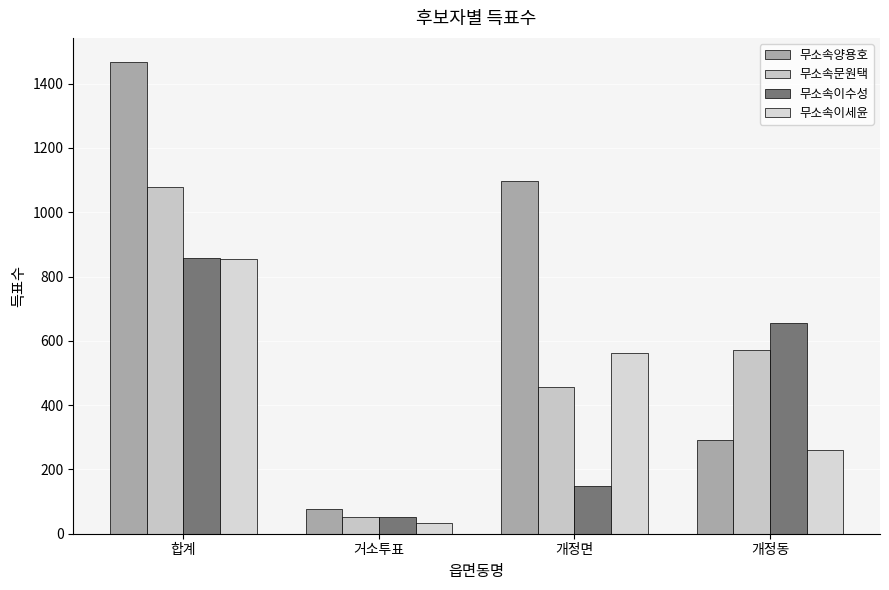

Reading right to left, list all the values displayed in this chart.

무소속양용호: 개정동=293	개정면=1097	거소투표=77	합계=1469
무소속문원택: 개정동=570	개정면=456	거소투표=53	합계=1080
무소속이수성: 개정동=657	개정면=149	거소투표=51	합계=857
무소속이세윤: 개정동=259	개정면=563	거소투표=34	합계=856